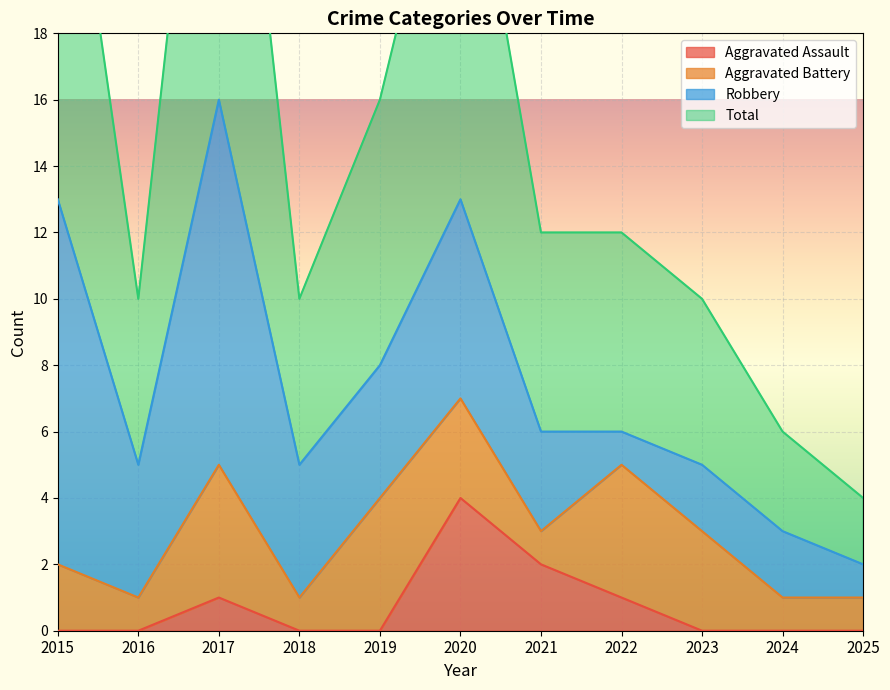

What is the average value of the Aggravated Assault series?

1